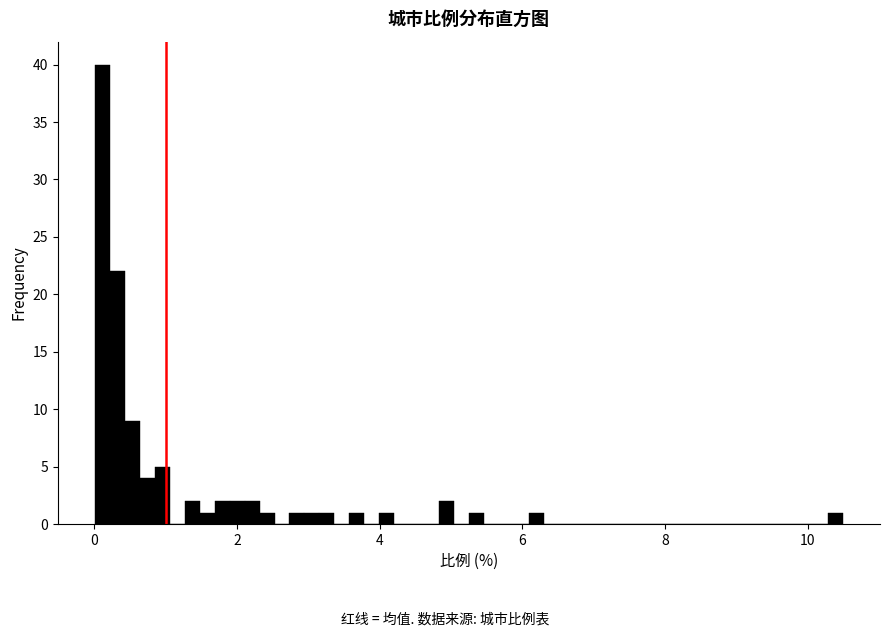

Around what value on the x-axis is the tallest bar? Give the approximate position of its centre, as read against the axis.

0.2